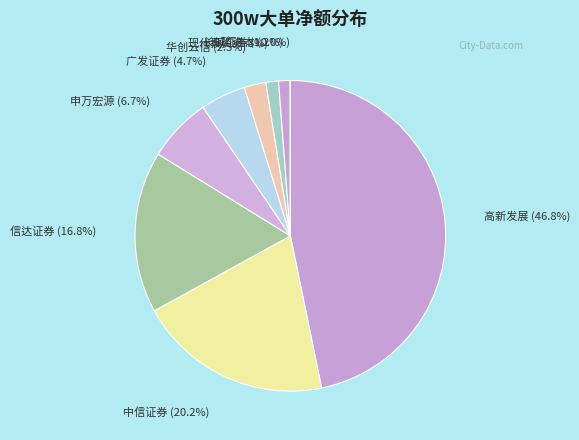

Which has a higher value, 申万宏源 or 中信证券?

中信证券